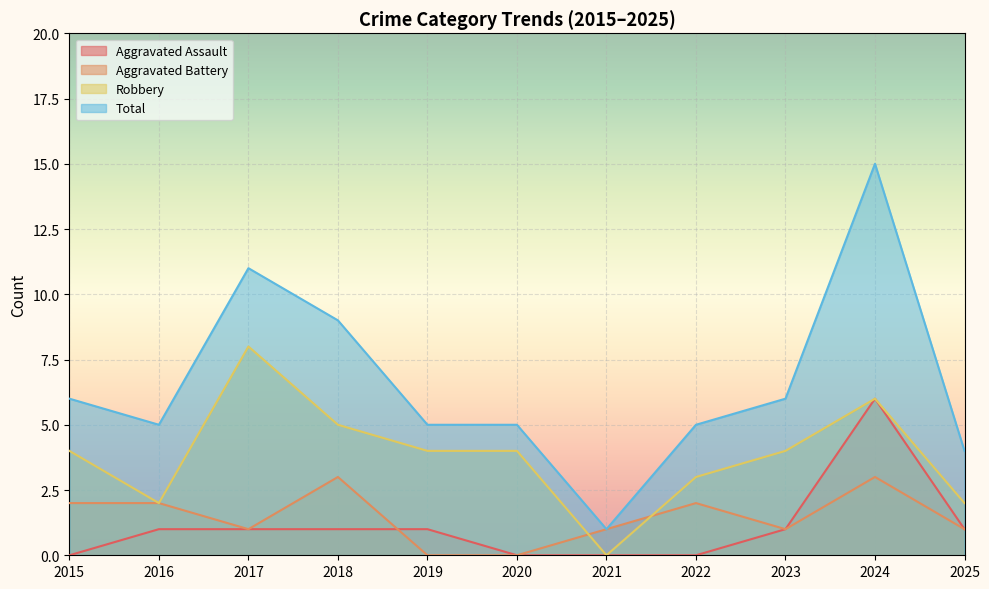

What is the average value of the Aggravated Assault series?

1